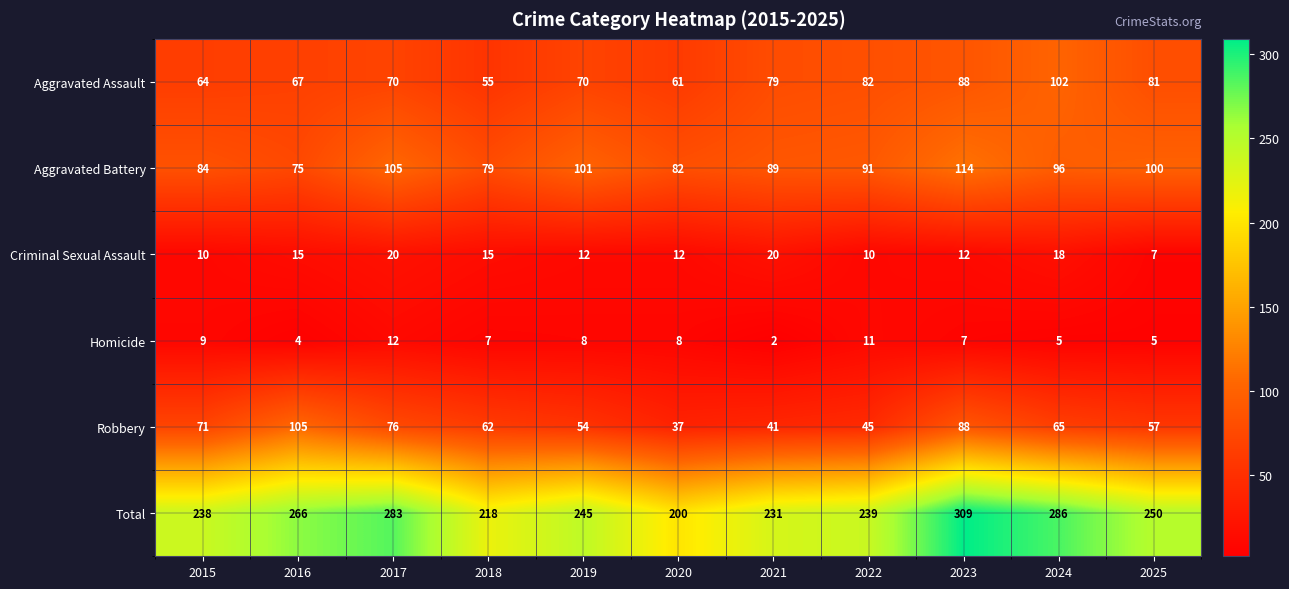

Which series has the largest total across all categories?

Total